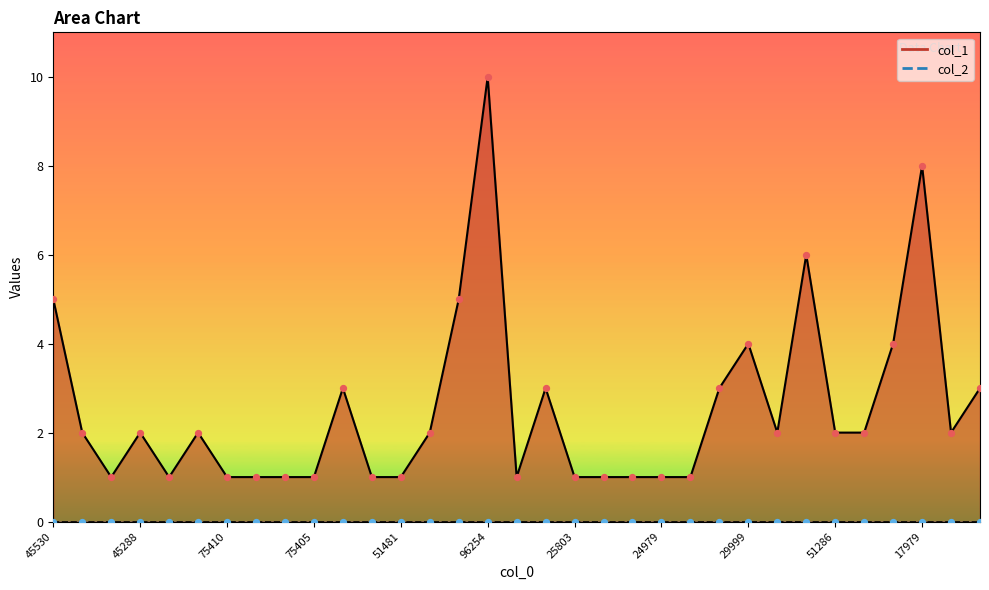

Between 11458 and 88177, which is larger?

11458